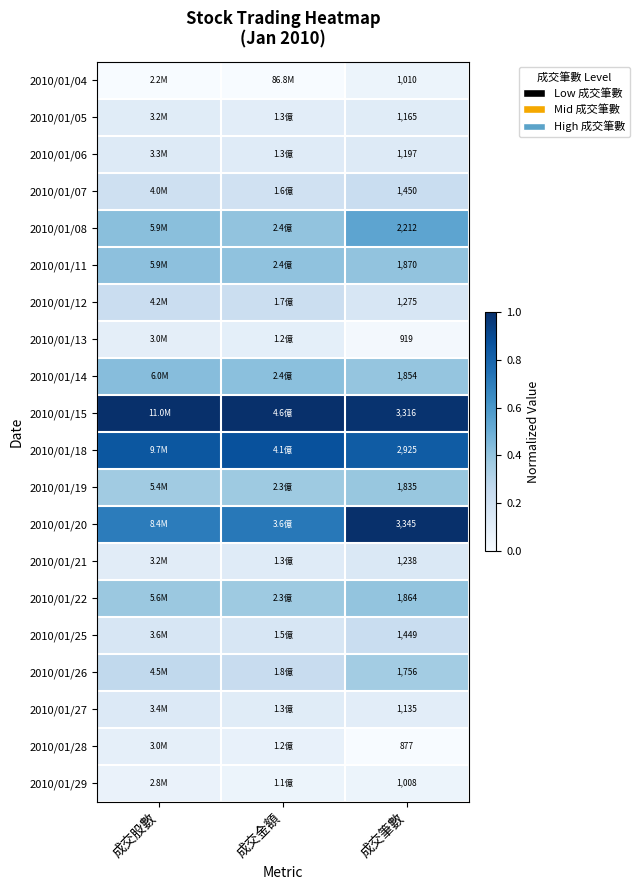

At how many categories does at least one series exceed 0?

3